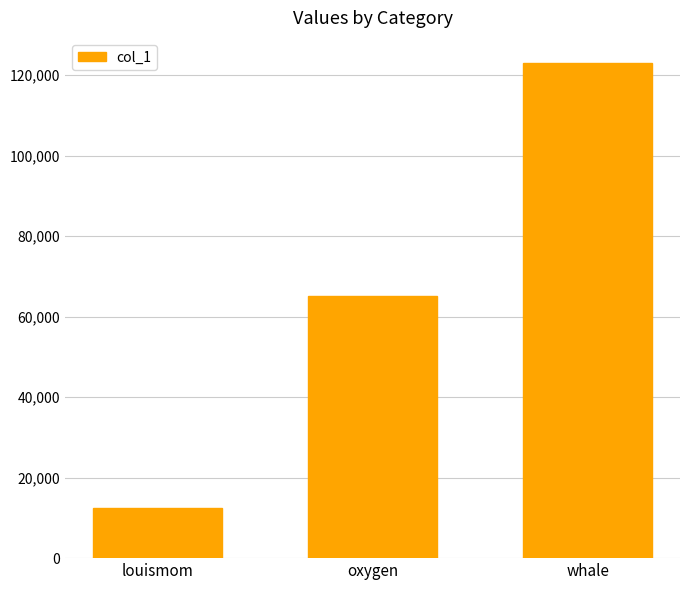

Which category has the lowest value across all series?

louismom